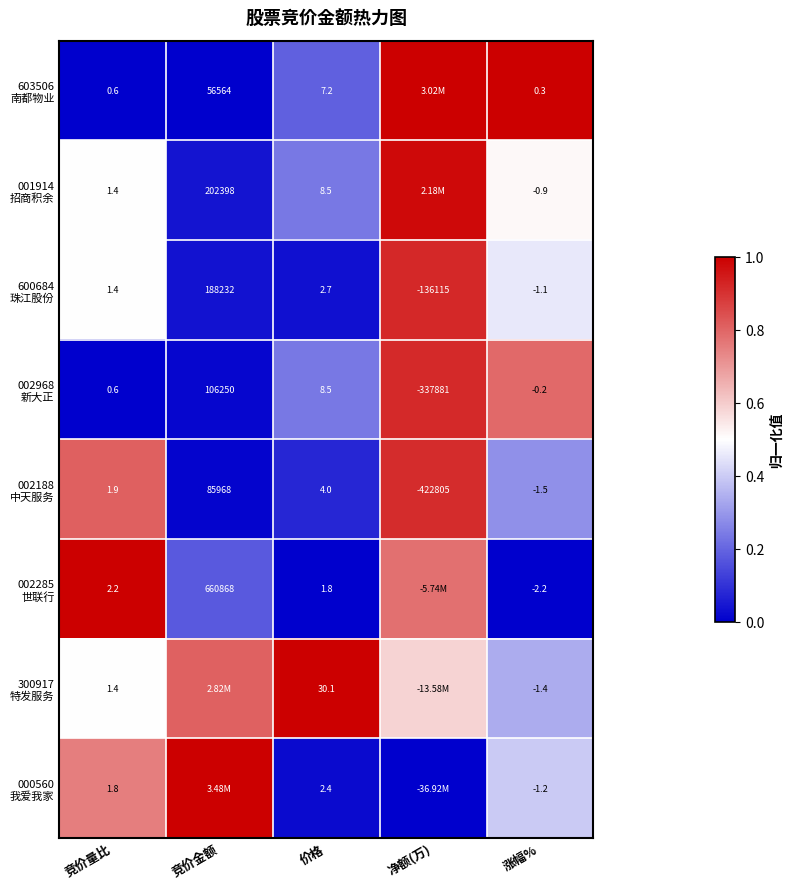

At which category is the sum across all series the highest?

净额(万)